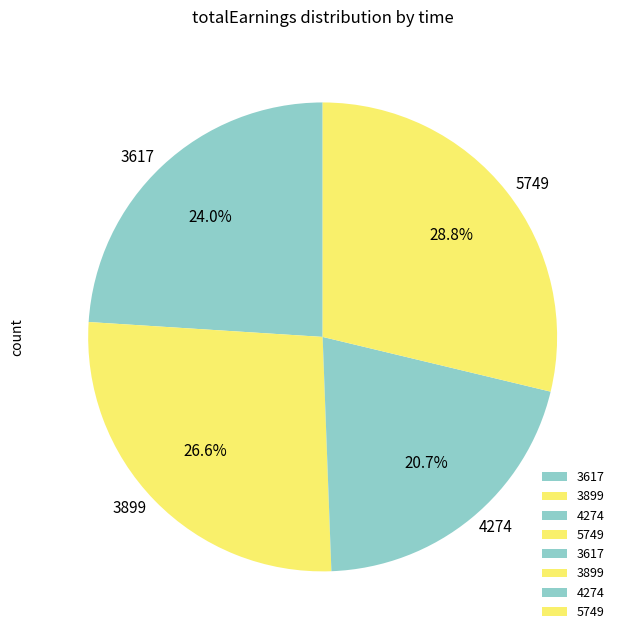

Count the number of slices in the pie.

4